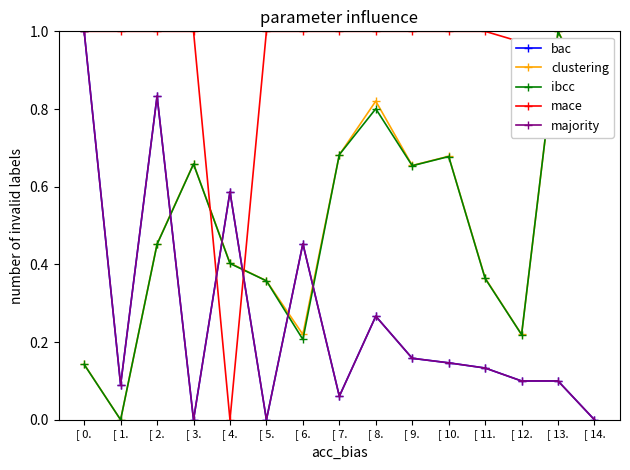

In clustering, how many points are lower than both neighbors (excluding endpoints)?

4